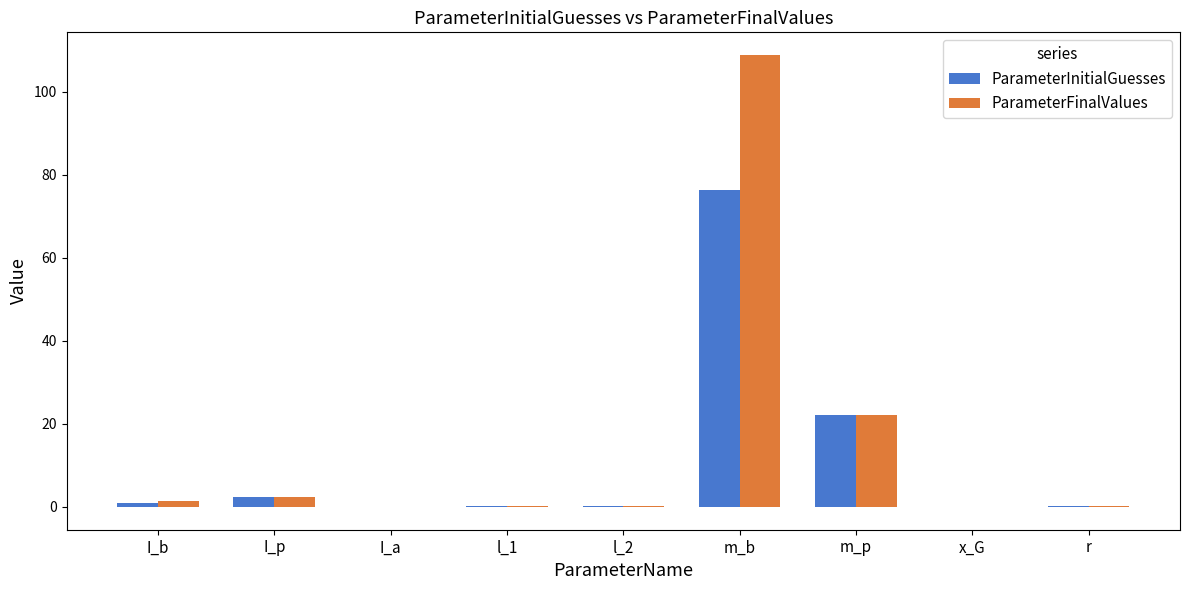

At which category is the sum across all series the highest?

m_b